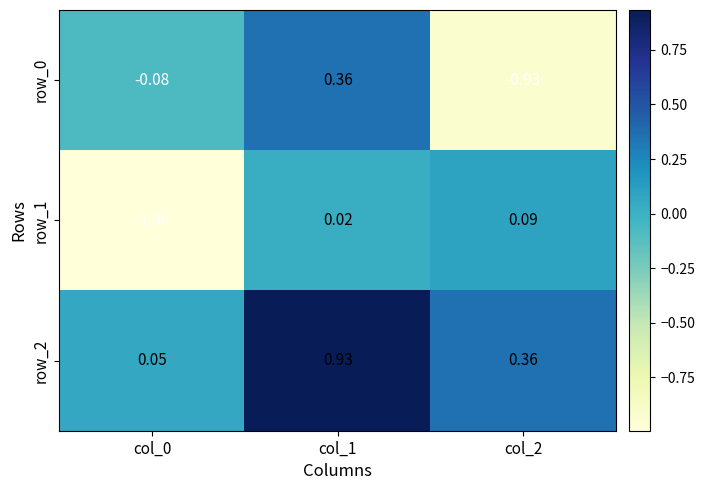

Is the value of row_2 at col_2 greater than the value of row_0 at col_0?

Yes